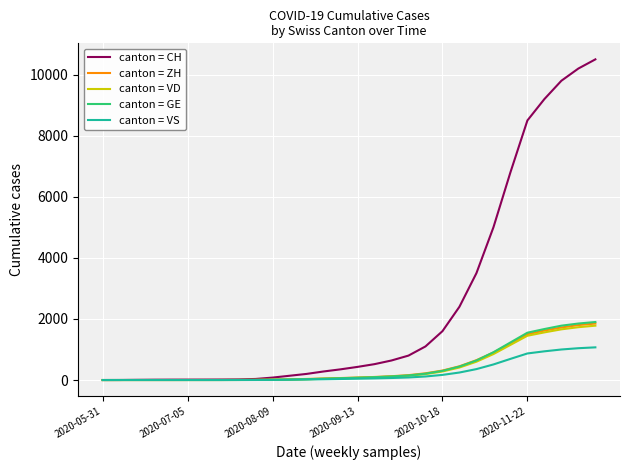

What is the highest value of the canton = VD series?

1780